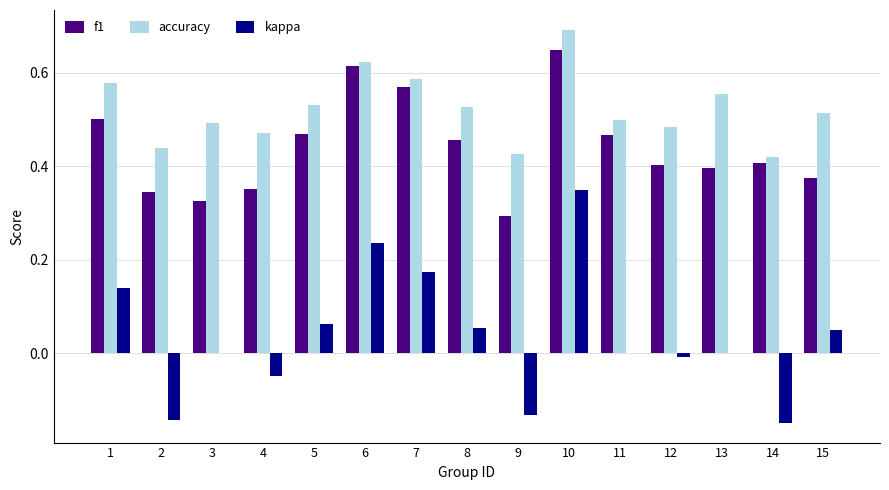

Which category has the highest value in the f1 series?

10